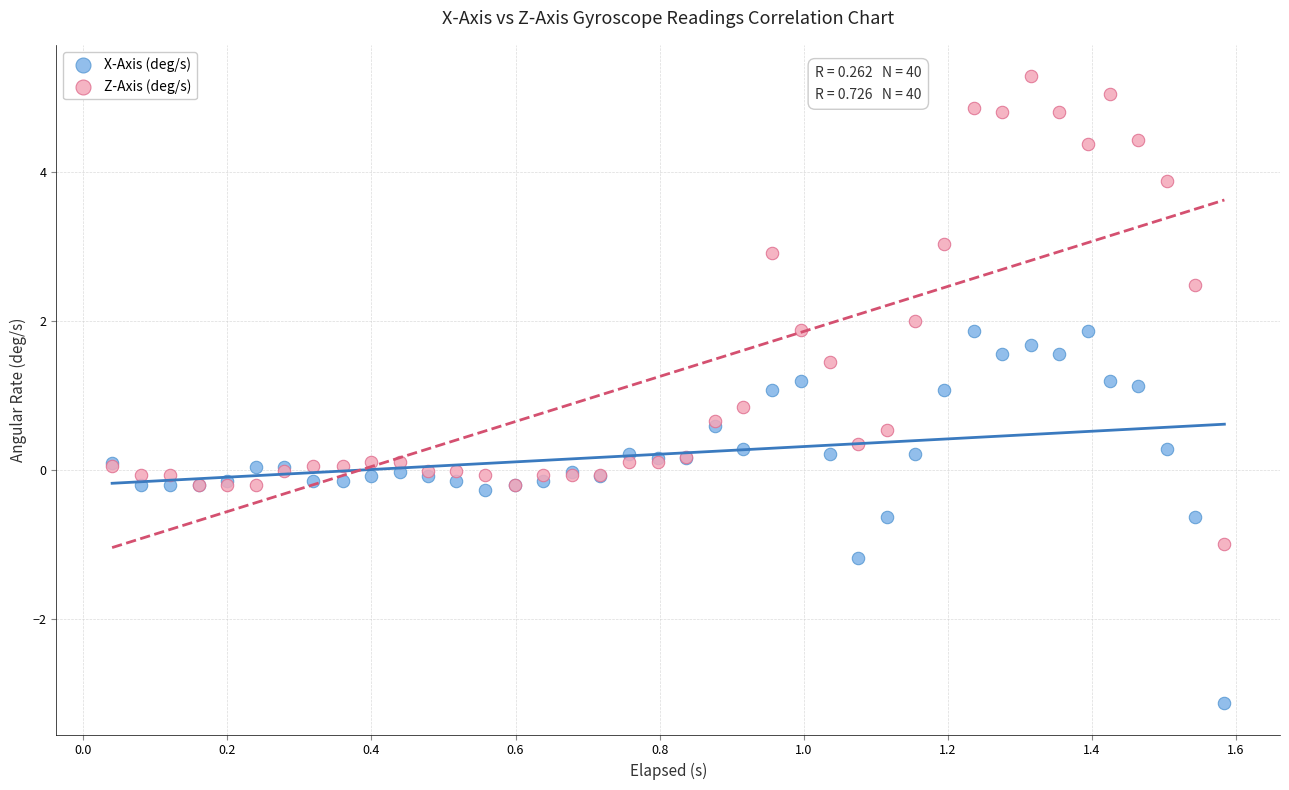

What are all the series names shown in the legend?

X-Axis (deg/s), Z-Axis (deg/s)